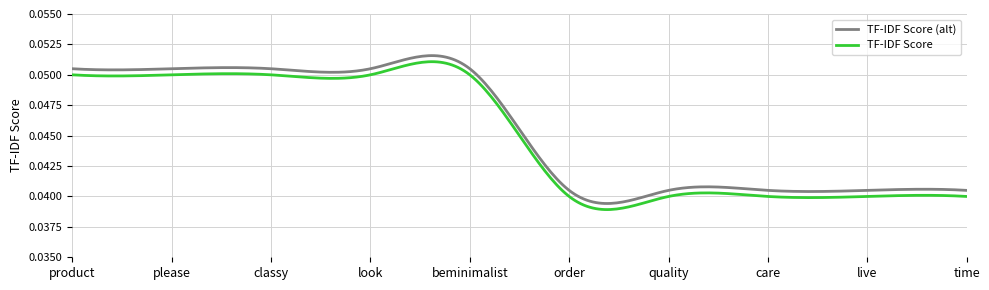

Is this an area chart (filled region under the line)?

No